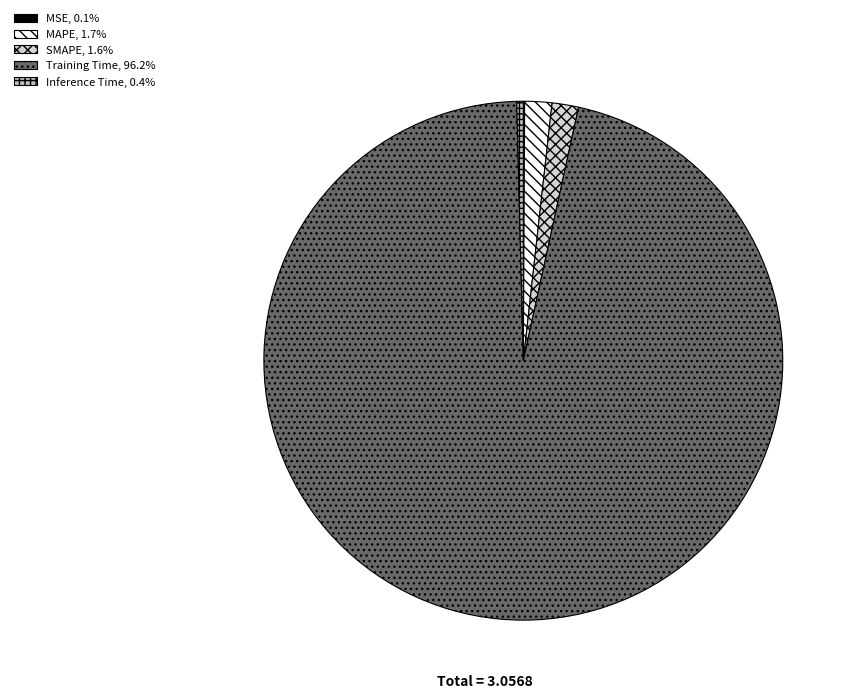

To the nearest percent, what is the combined percentage of Inference Time and MAPE?

2%